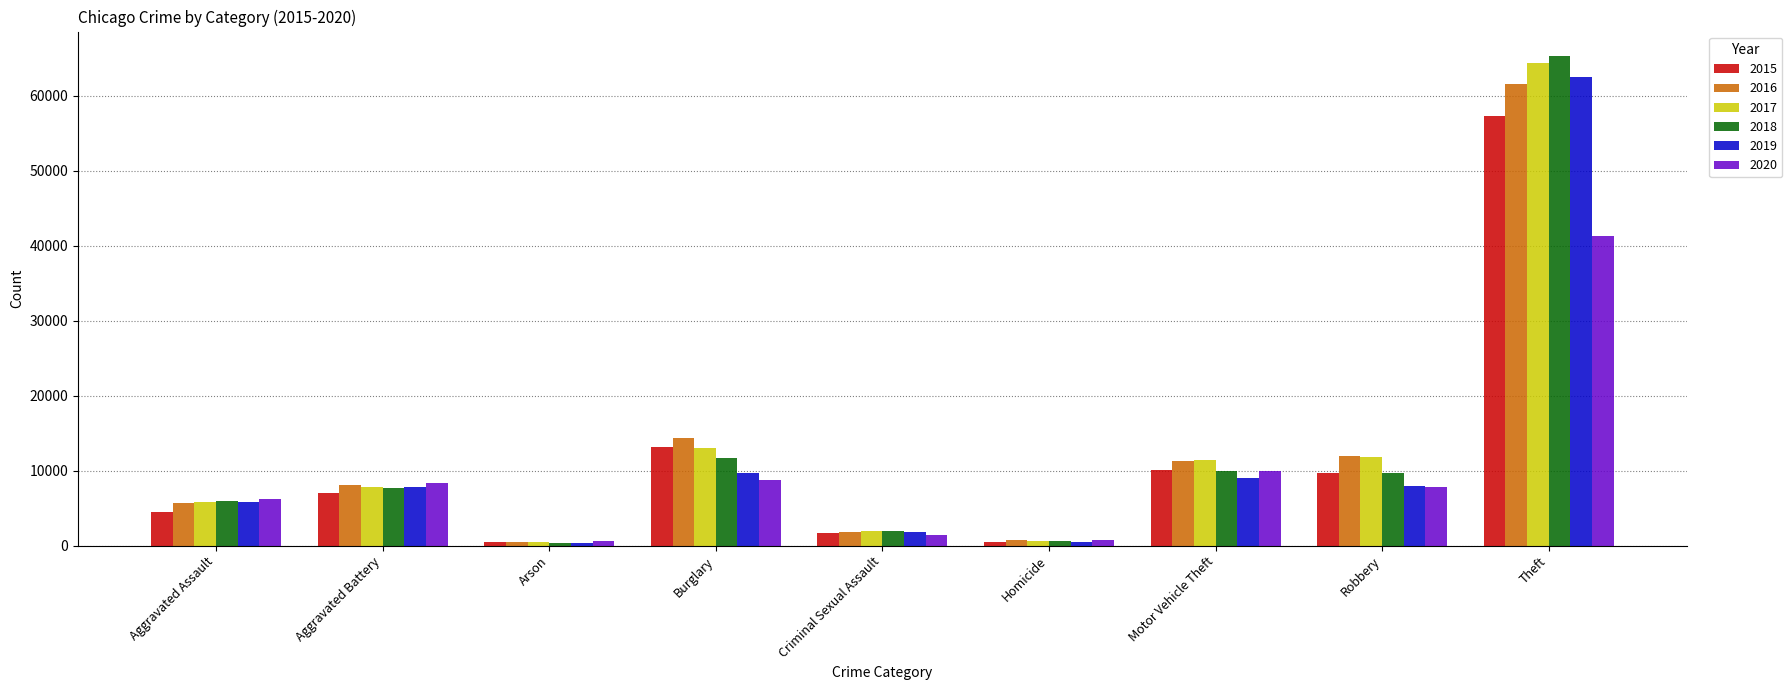

Between Aggravated Assault and Arson, which series saw the biggest shift?

2020